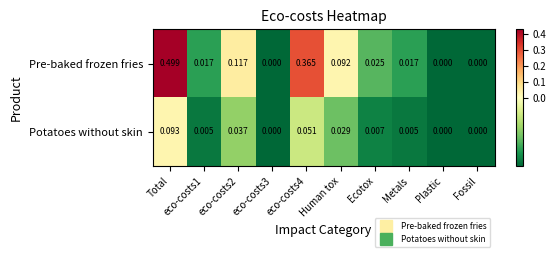

Which category has the highest value across all series?

Total